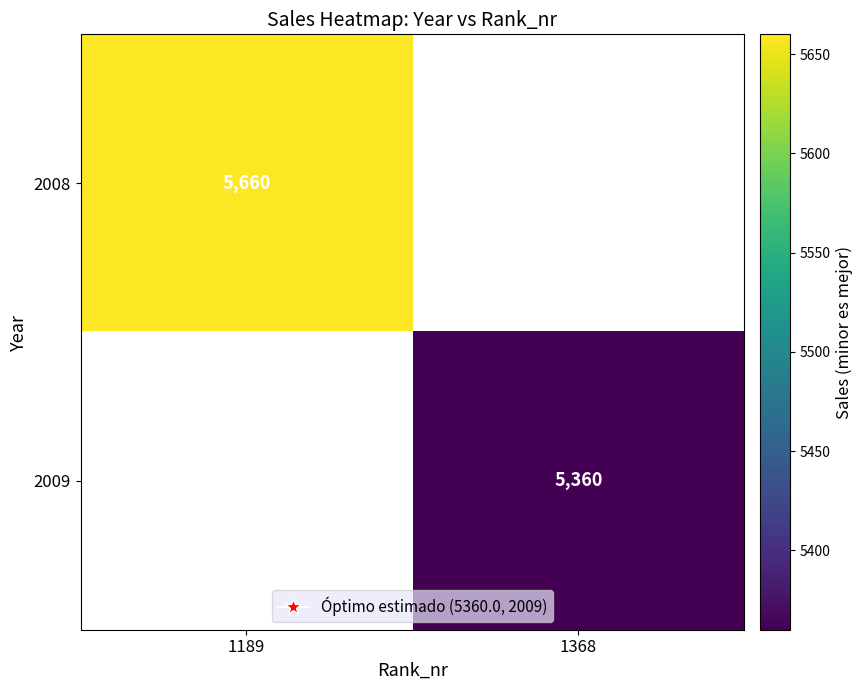

At how many categories does at least one series exceed 5607?

1